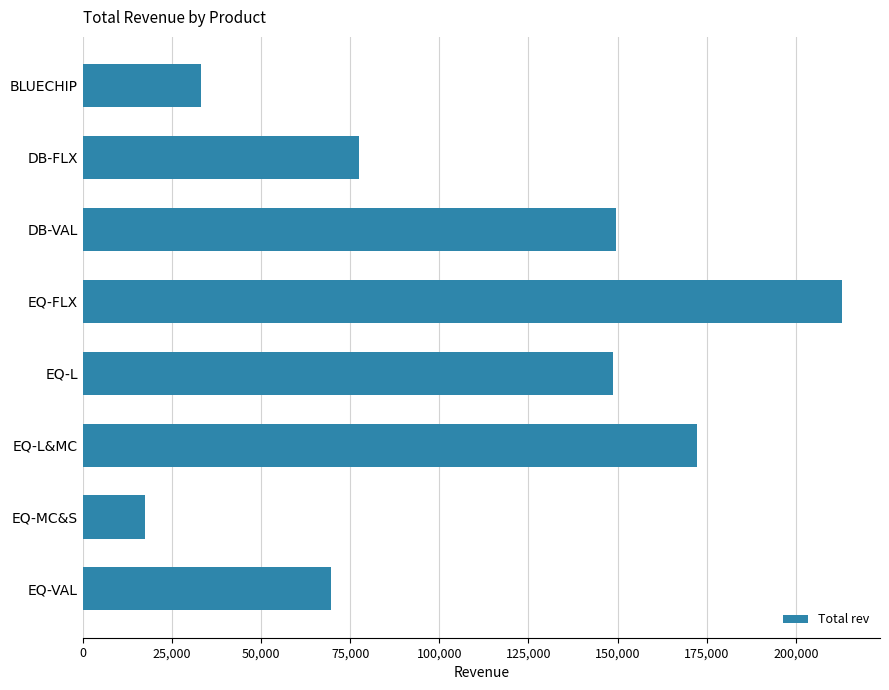

What is the label of the 5th bar from the top?

EQ-L